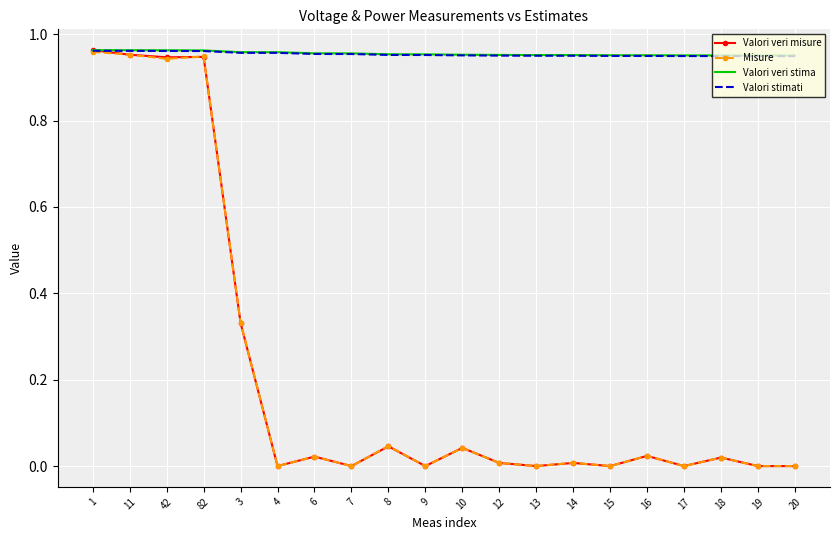

What is the total value across all series at 13?

1.9